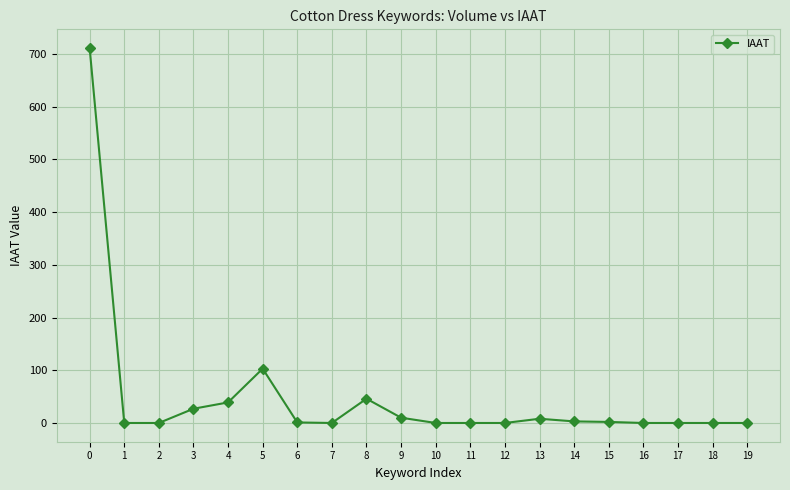

How many data points are less than 1?

10